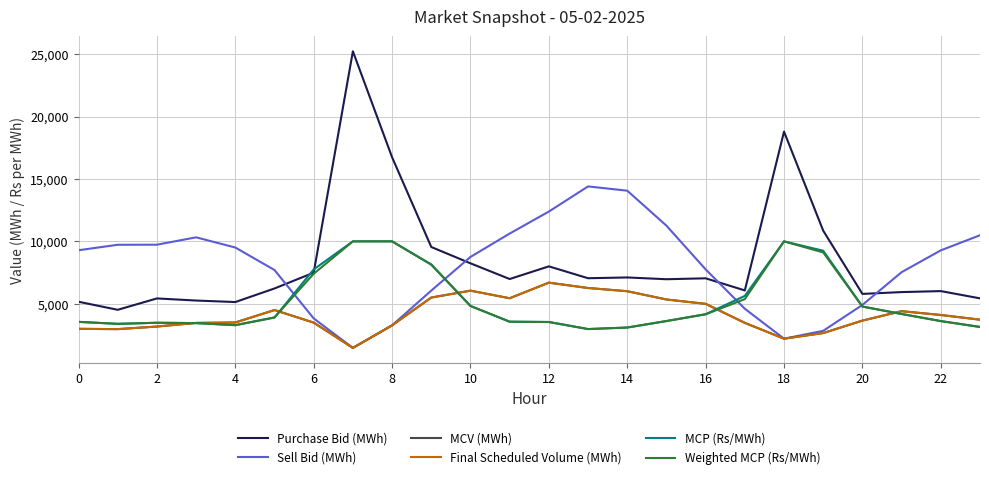

Is this an area chart (filled region under the line)?

No